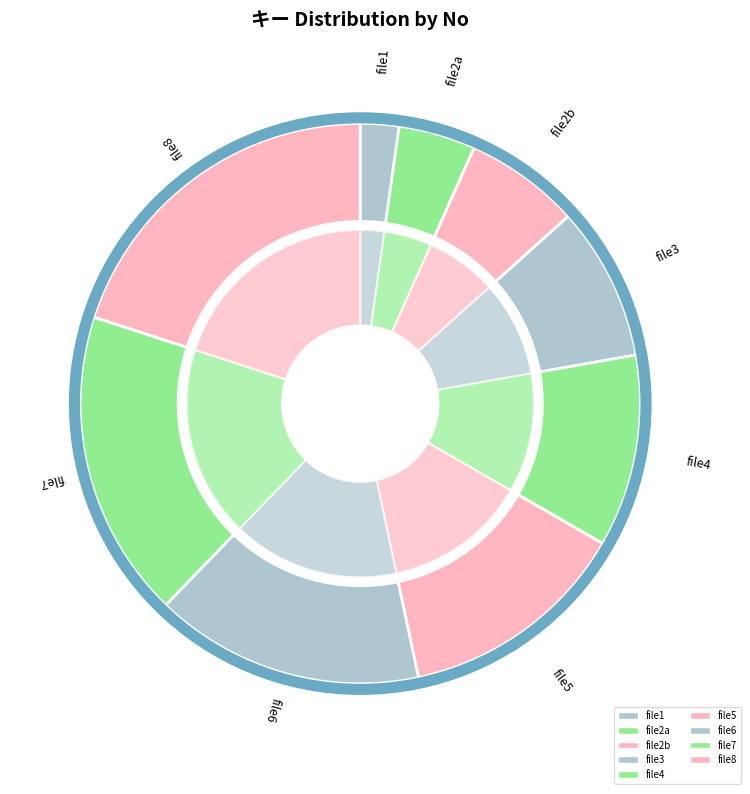

Count the number of slices in the pie.

9